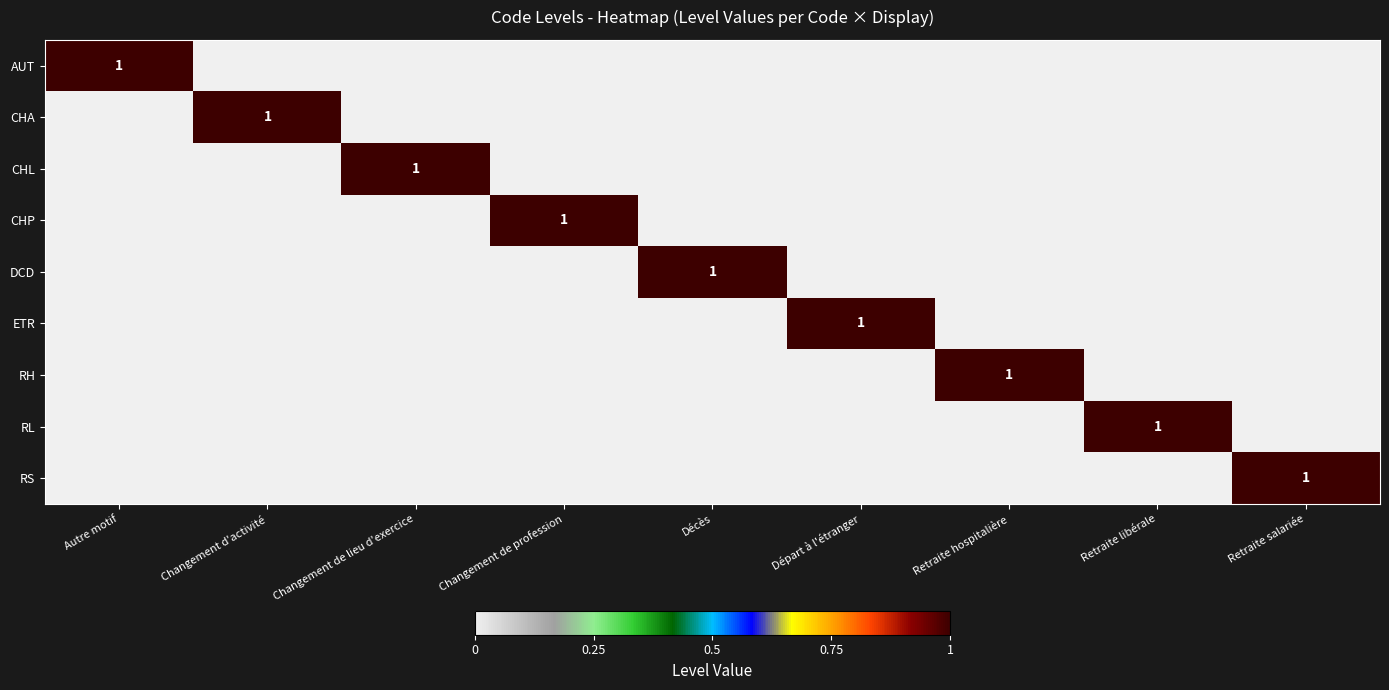

The RH series shows 1 at Retraite hospitalière. True or false?

True